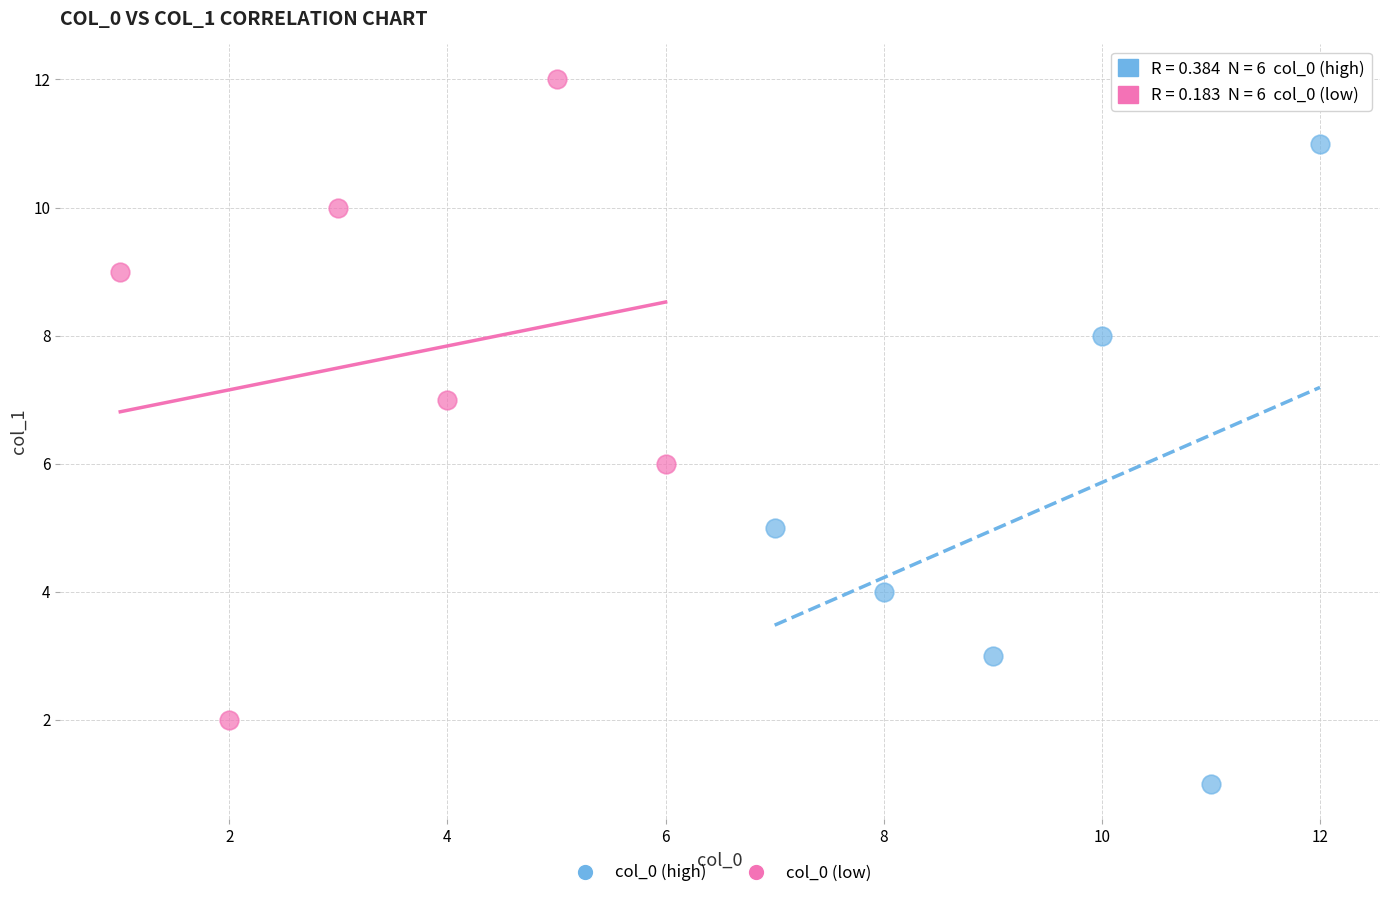

Which series contains the lowest Y value?

col_0 (high)